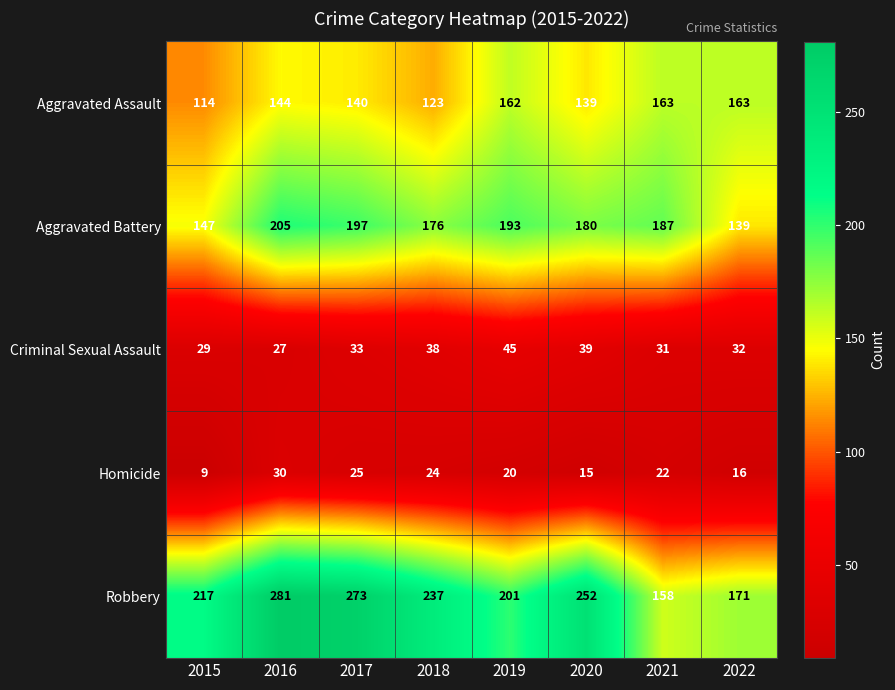

Which label corresponds to the largest value in the chart?

2016